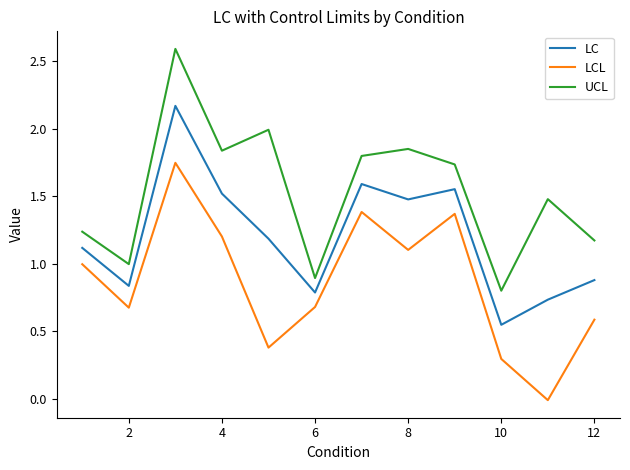

What is the greatest value displayed?

2.6